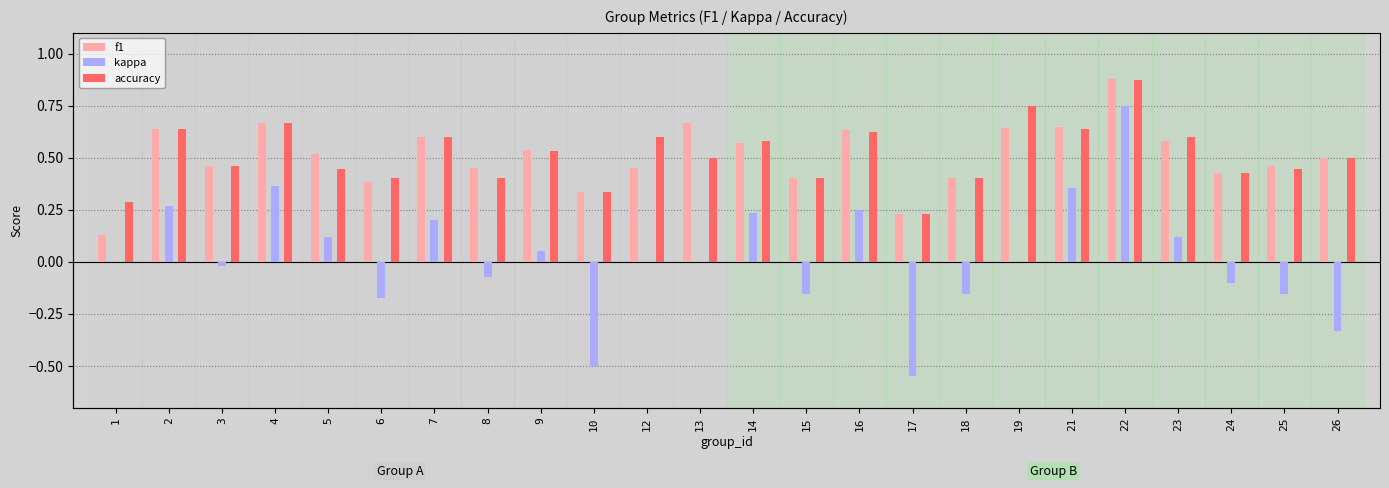

Reading left to right, list all the values displayed in this chart.

f1: 0.1	0.6	0.5	0.7	0.5	0.4	0.6	0.5	0.5	0.3	0.5	0.7	0.6	0.4	0.6	0.2	0.4	0.6	0.6	0.9	0.6	0.4	0.5	0.5
kappa: 0.0	0.3	-0.0	0.4	0.1	-0.2	0.2	-0.1	0.1	-0.5	0.0	0.0	0.2	-0.2	0.2	-0.5	-0.2	0.0	0.4	0.8	0.1	-0.1	-0.2	-0.3
accuracy: 0.3	0.6	0.5	0.7	0.4	0.4	0.6	0.4	0.5	0.3	0.6	0.5	0.6	0.4	0.6	0.2	0.4	0.8	0.6	0.9	0.6	0.4	0.4	0.5